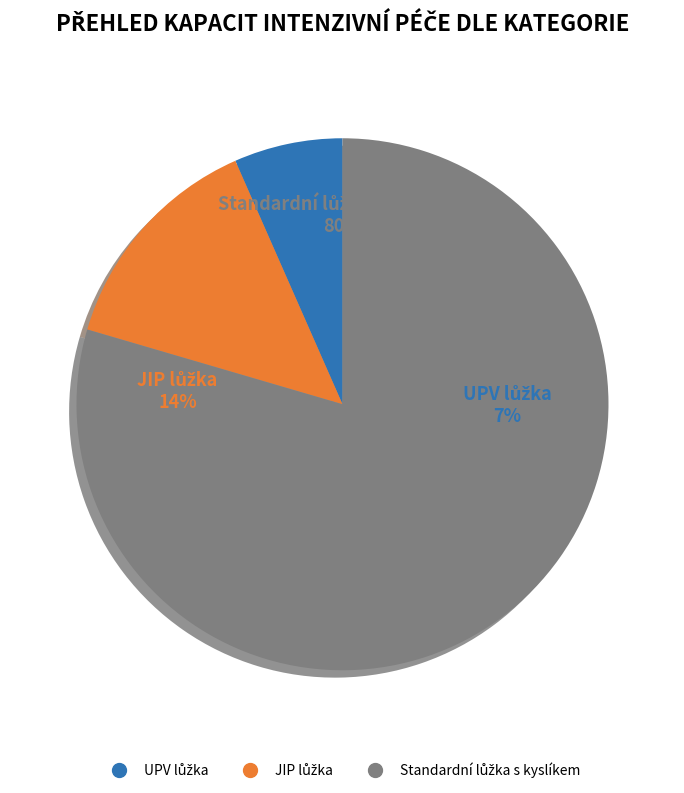

True or false: UPV lůžka accounts for 12% of the total.

False